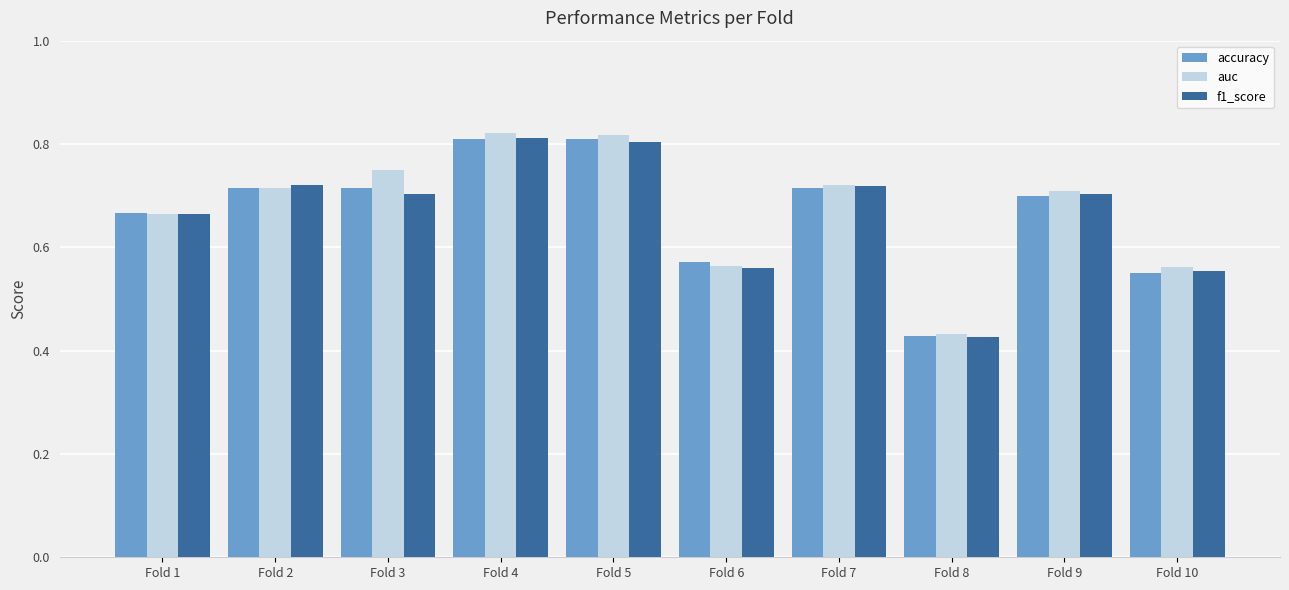

What is the difference between the f1_score values at Fold 9 and Fold 10?

0.1